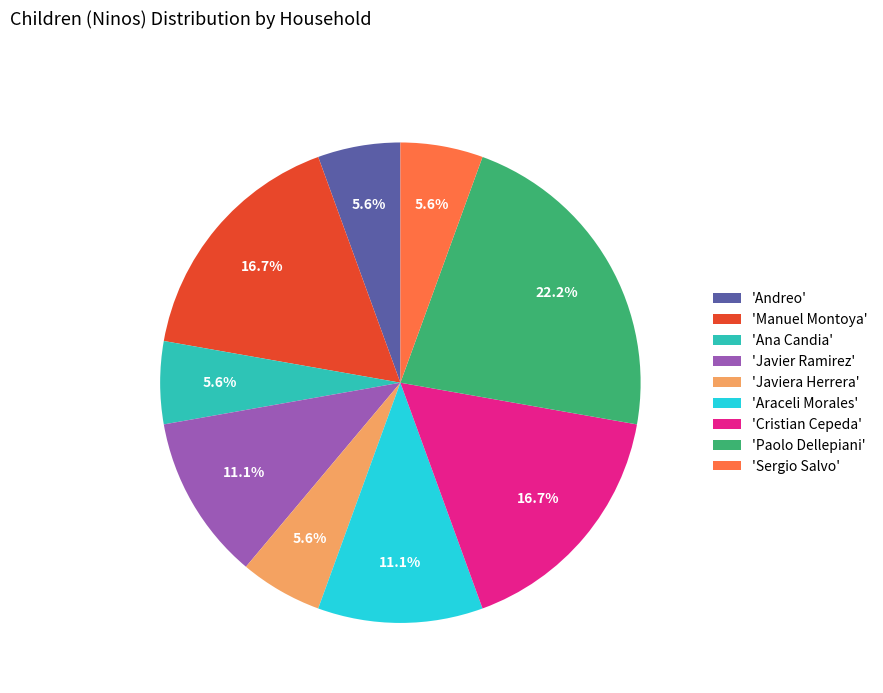

How many segments does this pie chart have?

9